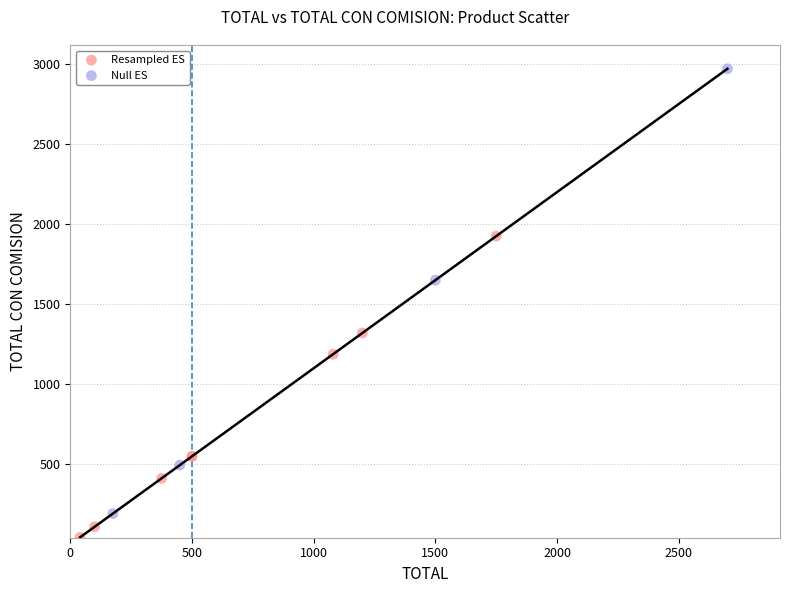

Which series reaches the maximum Y coordinate?

Null ES